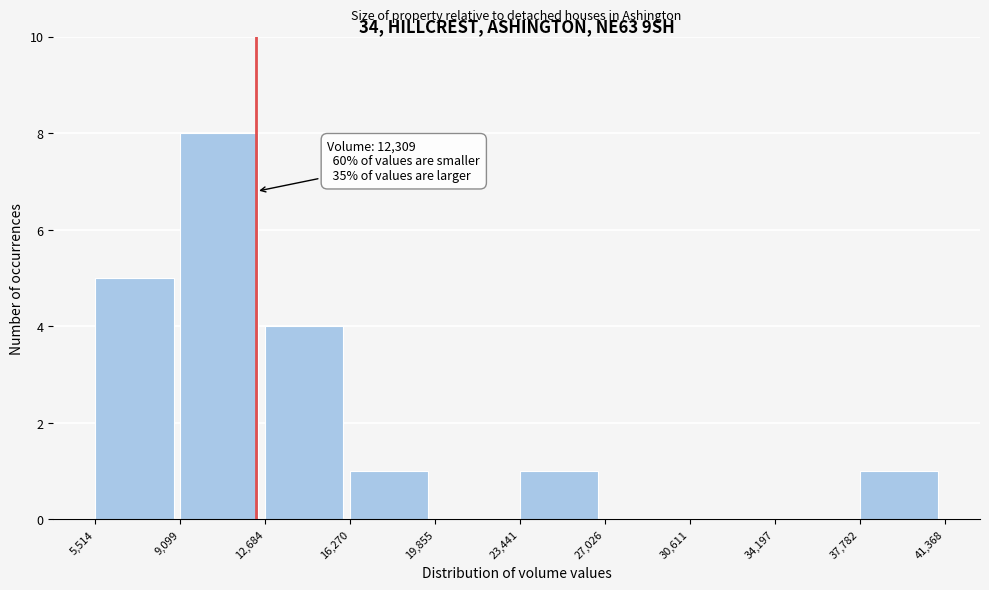

Over which range of the x-axis is the bar tallest?

9,099 to 12,684